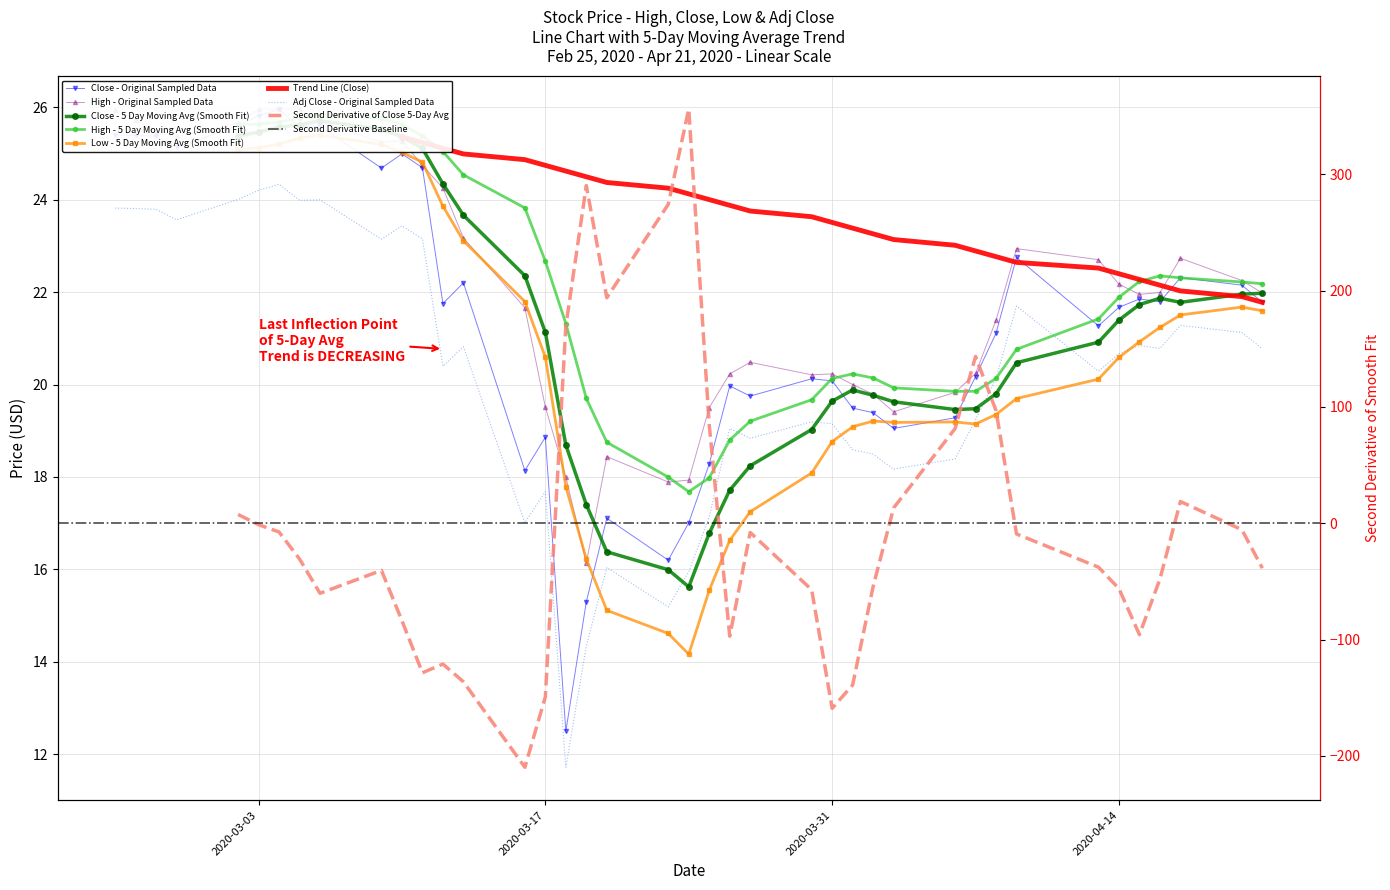

Reading right to left, transcribe all the data shown in this chart.

Close: 21.8	22.1	22.3	21.8	21.9	21.7	21.3	22.8	21.1	20.2	19.3	19.0	19.4	19.5	20.1	20.1	19.8	20.0	18.3	17.0	16.2	17.1	15.3	12.5	18.9	18.1	22.2	21.8	24.7	25.0	24.7	25.6	25.6	26.0	25.8	25.6	25.1	25.4	25.4	25.4
High: 22.0	22.2	22.7	22.0	22.0	22.2	22.7	22.9	21.4	20.2	19.8	19.4	19.8	20.0	20.2	20.2	20.5	20.2	19.5	17.9	17.9	18.4	16.1	18.0	19.5	21.7	23.2	24.2	24.7	25.3	25.2	25.7	26.0	26.0	26.0	25.6	25.4	25.5	25.7	25.9
Low: 20.8	21.1	21.3	20.8	20.8	20.7	20.3	21.7	20.1	19.2	18.4	18.2	18.5	18.6	19.2	19.2	18.8	19.0	17.1	15.9	15.2	16.0	14.3	11.7	17.7	17.0	20.8	20.4	23.2	23.4	23.1	24.0	24.0	24.3	24.2	24.0	23.6	23.8	23.8	23.8